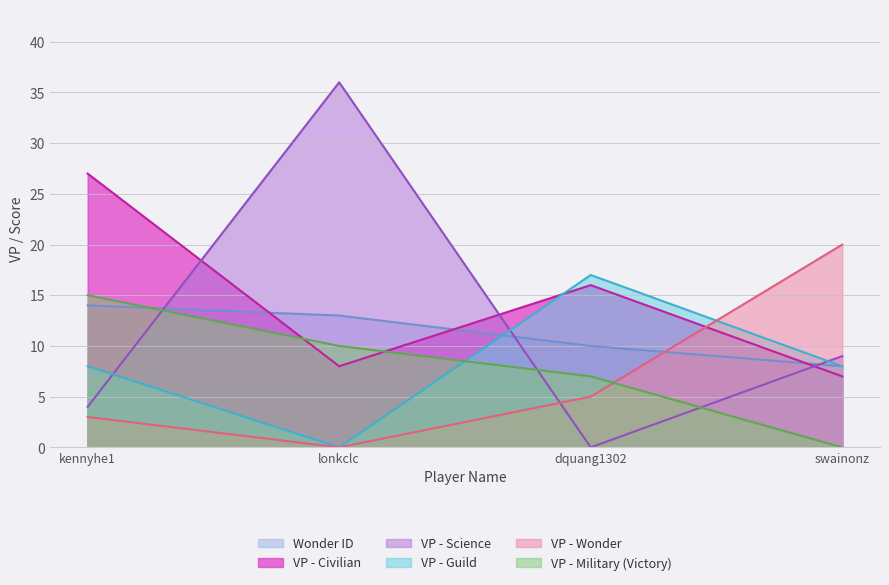

True or false: Wonder ID and VP - Guild cross at least once.

True